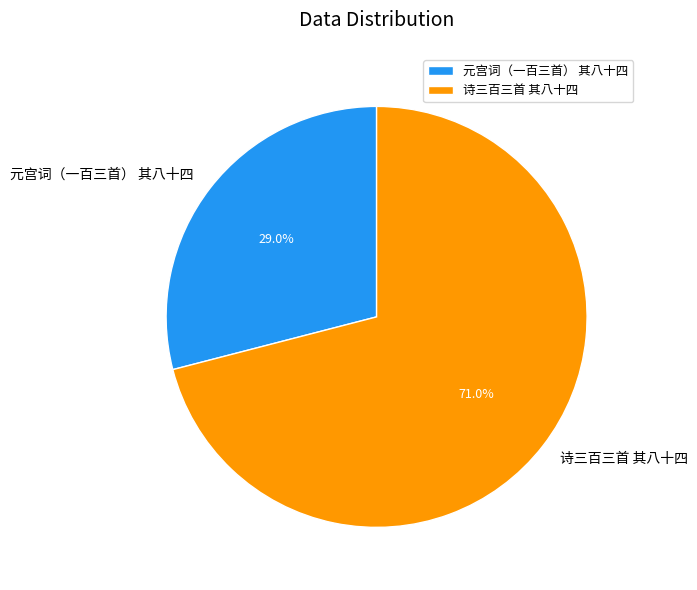

Is it true that 元宫词（一百三首） 其八十四 is 43% of the pie?

False